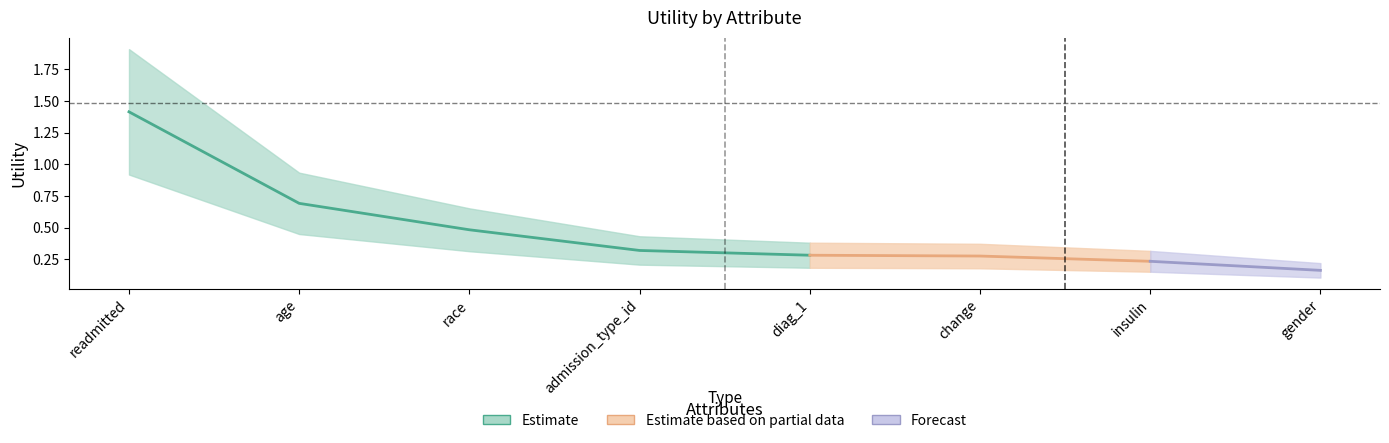

What is the label of the 1st point from the right?

gender